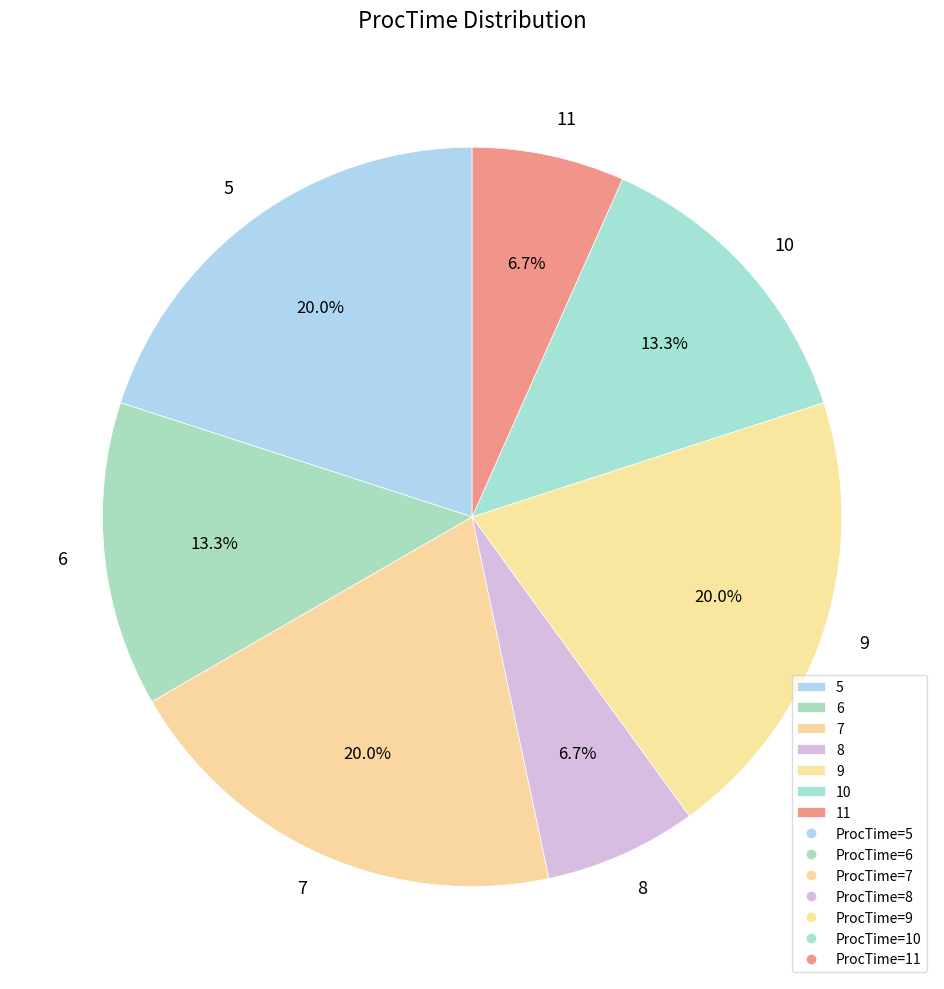

Approximately how many times larger is the value at 8 compared to 10?

0.5